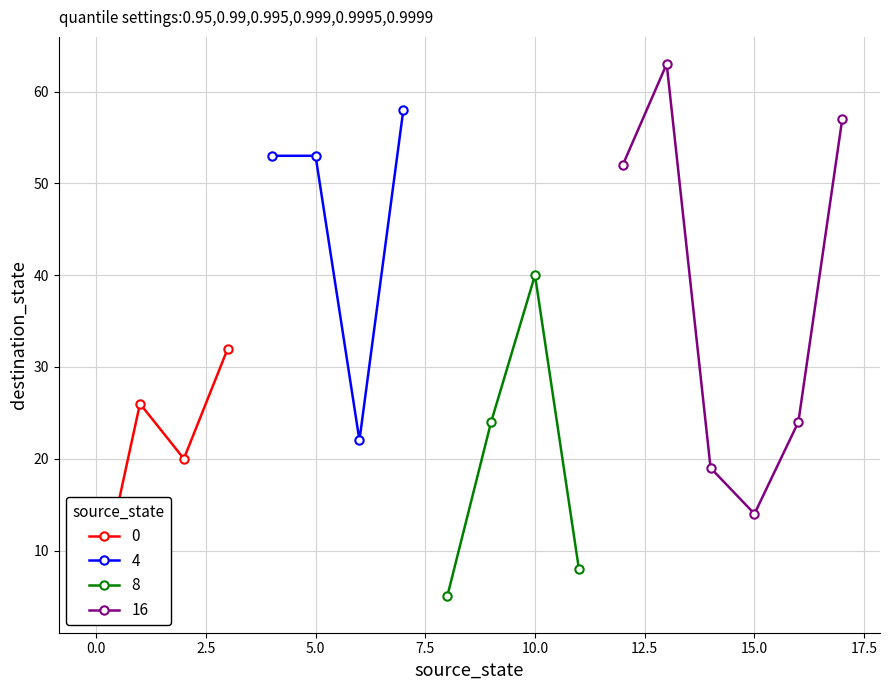

True or false: 4 has more than 2 interior local peaks.

False